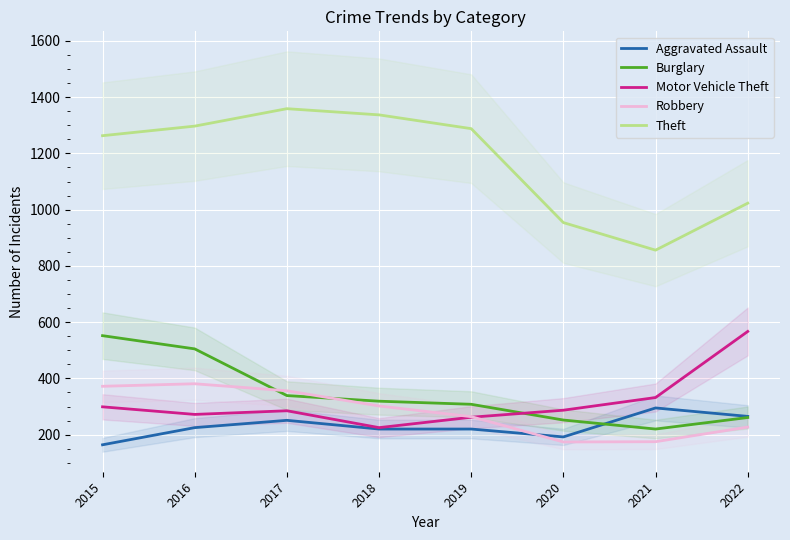

Reading right to left, extract all data points from this chart.

Aggravated Assault: 265	295	192	220	220	251	225	164
Burglary: 261	220	252	308	319	339	505	552
Motor Vehicle Theft: 567	332	287	262	225	285	272	299
Robbery: 227	175	174	264	302	356	381	372
Theft: 1023	856	954	1288	1337	1359	1297	1263